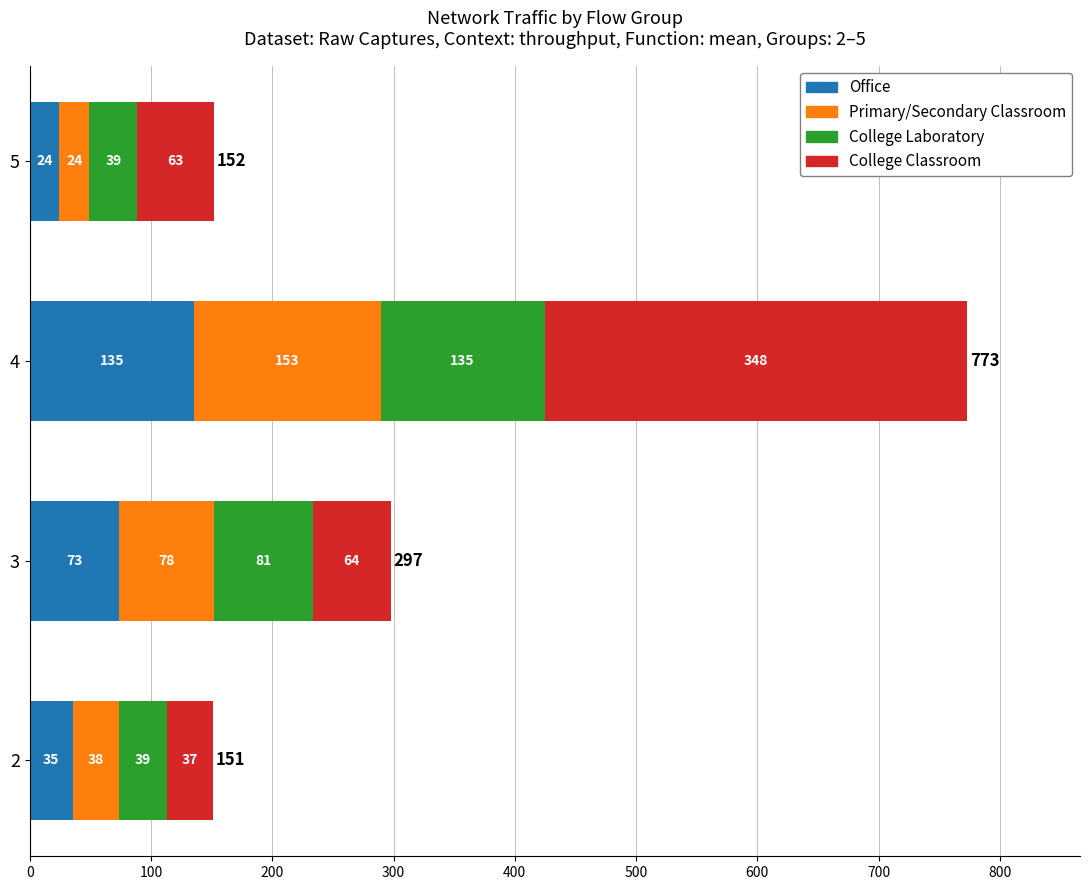

Reading right to left, what are all the values shown in this chart?

Office: 24.4	135.5	73.7	35.7
Primary/Secondary Classroom: 24.7	154.0	78.1	38.1
College Laboratory: 39.5	135.1	81.5	39.5
College Classroom: 63.3	348.8	64.5	37.8